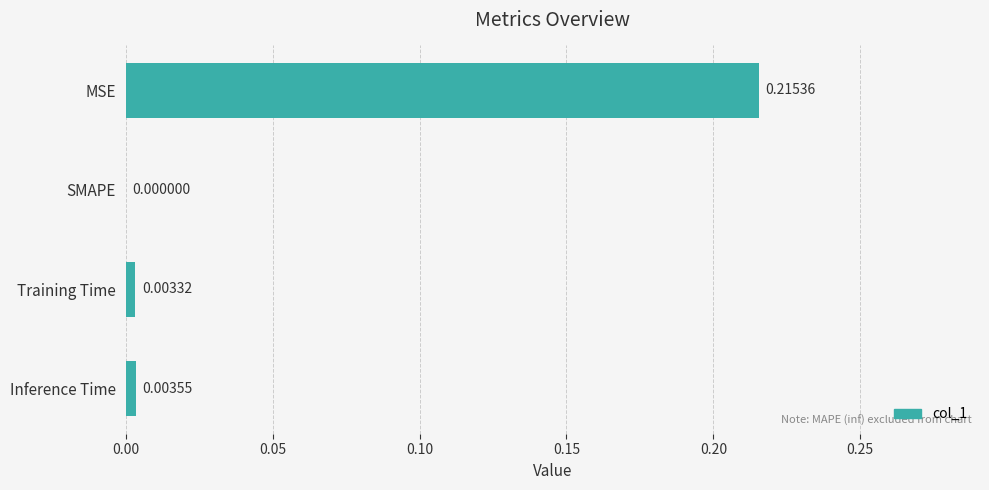

Between Inference Time and SMAPE, which is larger?

Inference Time